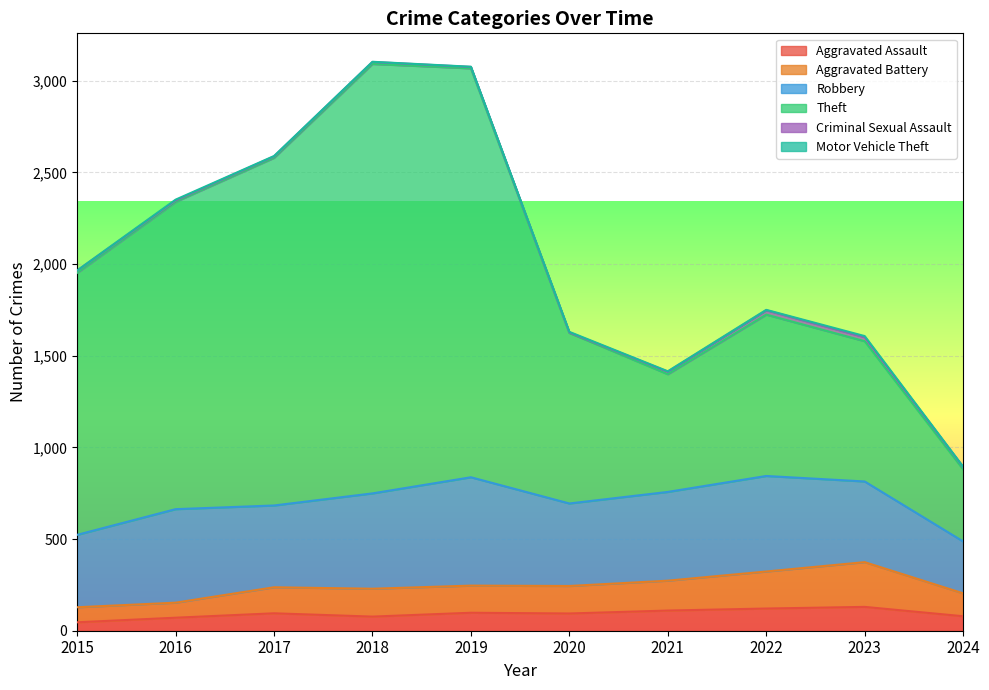

In Aggravated Battery, how many points are higher than both neighbors (excluding endpoints)?

3